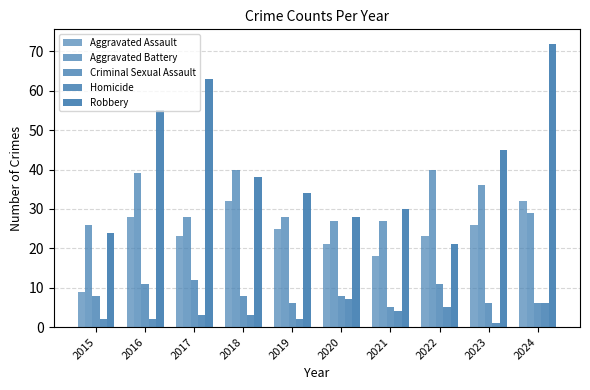

How many distinct data groups are displayed?

5